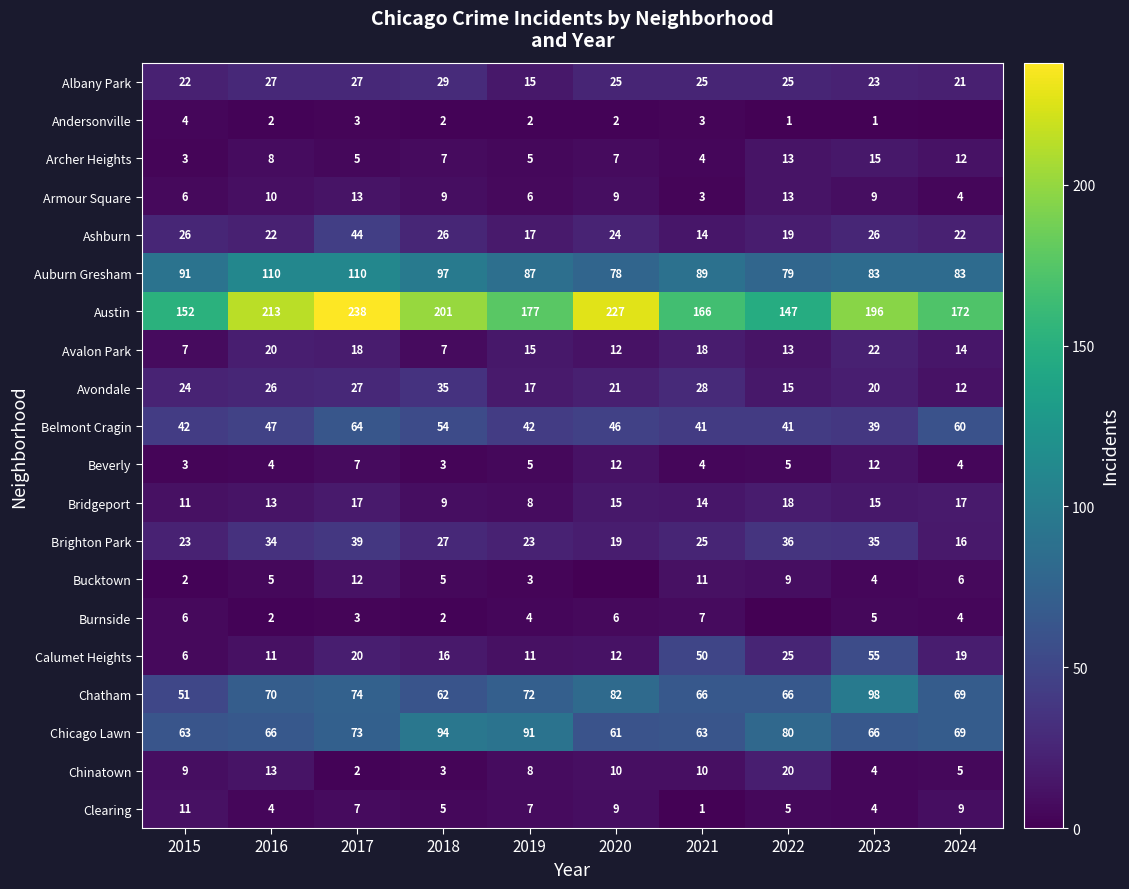

What is the total value across all series at 2020?

677